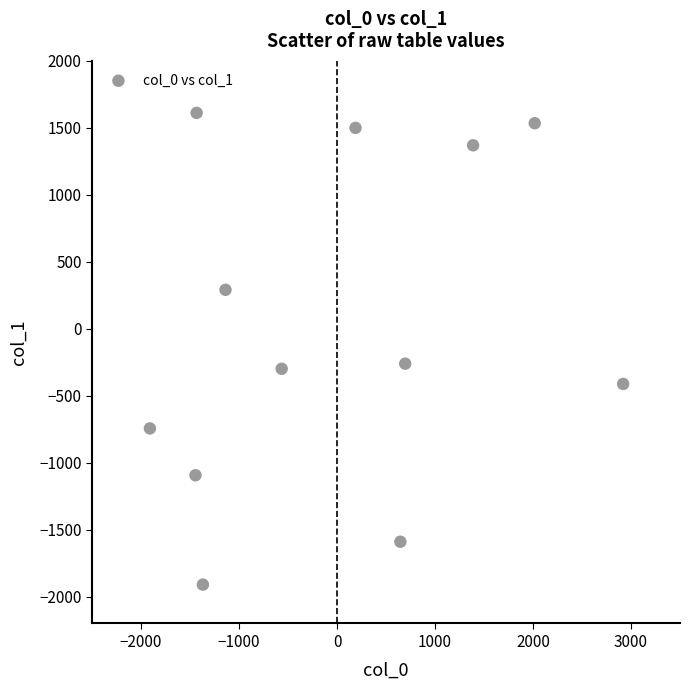

What is the range of X values (max minus min)?

4829.1